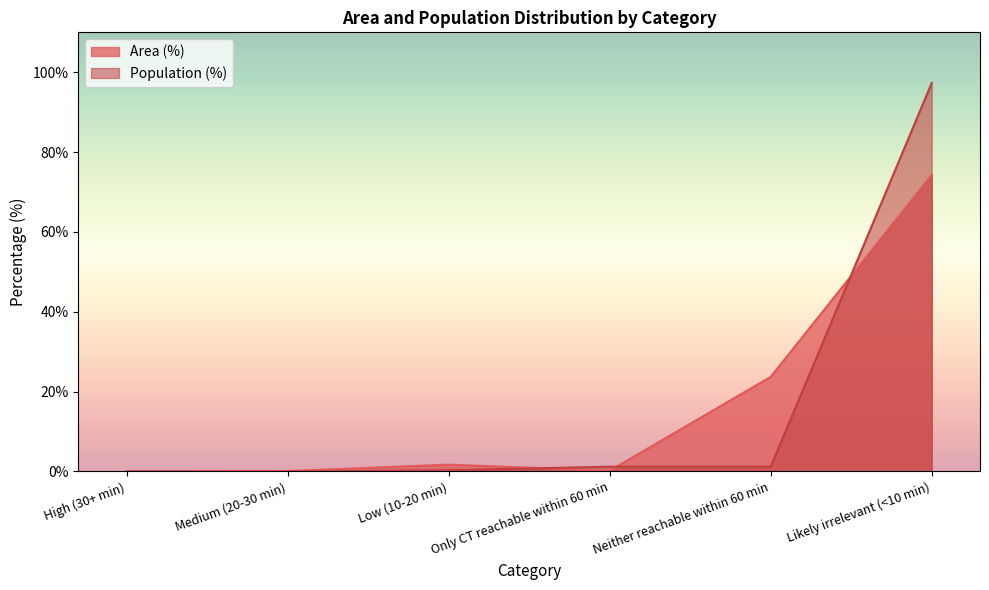

What is the sum of the Area (%) values at Medium (20-30 min) and Likely irrelevant (<10 min)?

74.4